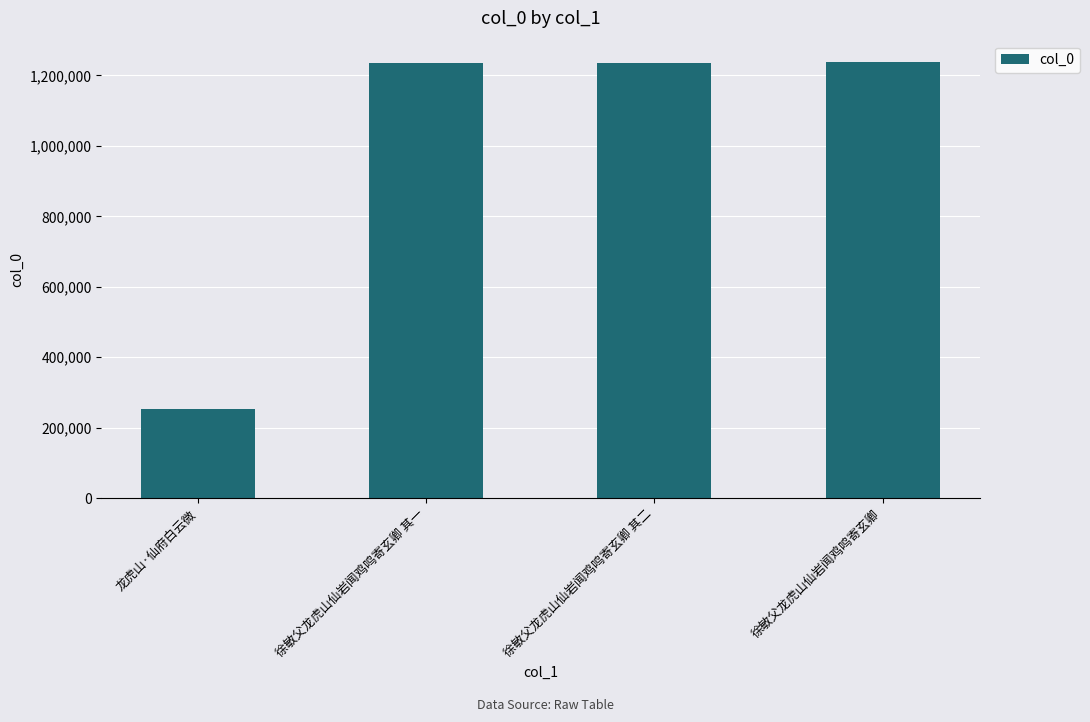

Which label corresponds to the smallest value in the chart?

龙虎山·仙府白云微